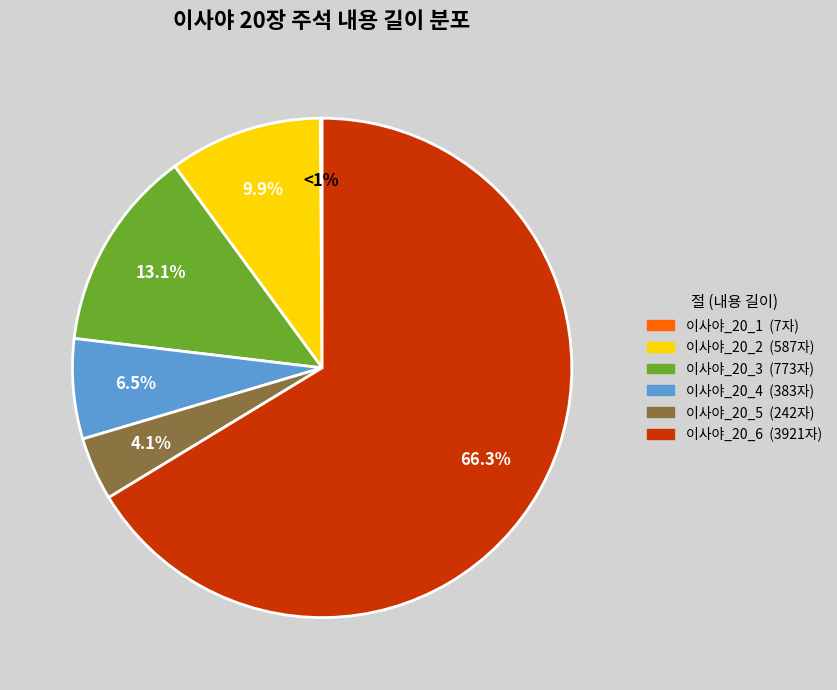

The 이사야_20_2 slice represents 10% of the pie. True or false?

True